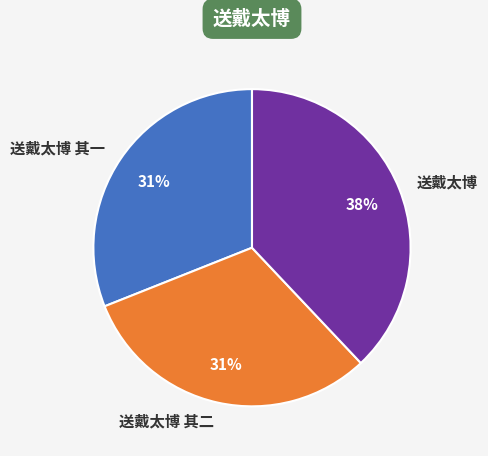

To the nearest percent, what is the difference between the largest and smallest slice percentages?

7%